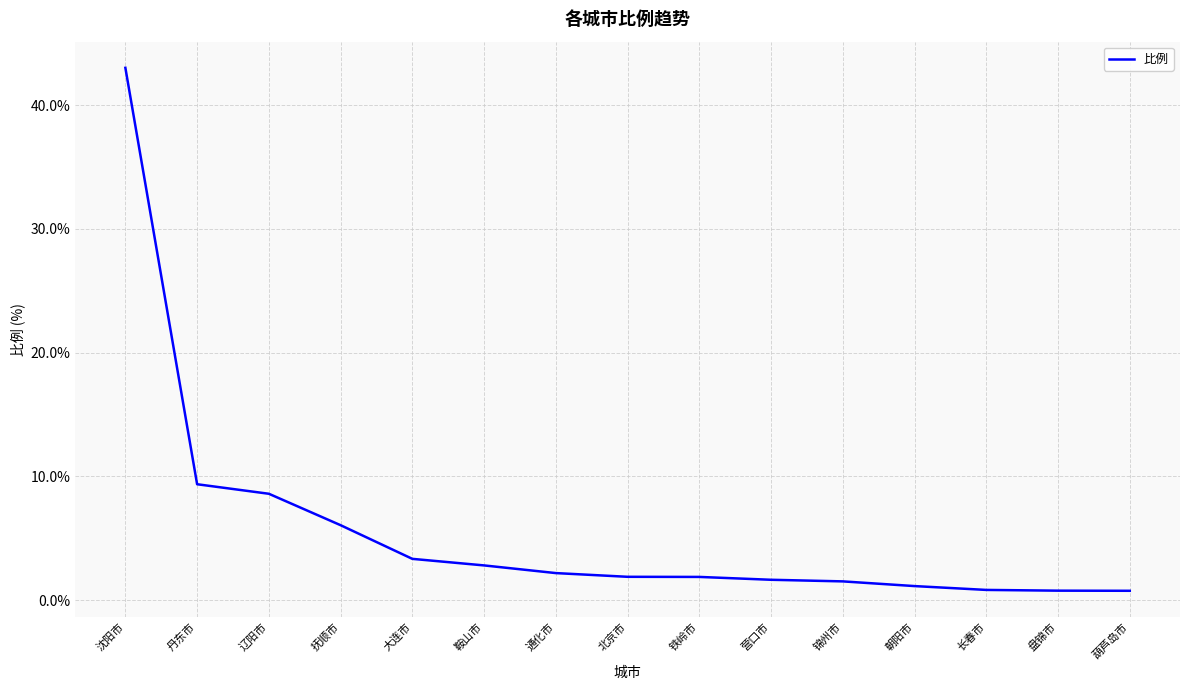

What is the greatest value displayed?

43.0